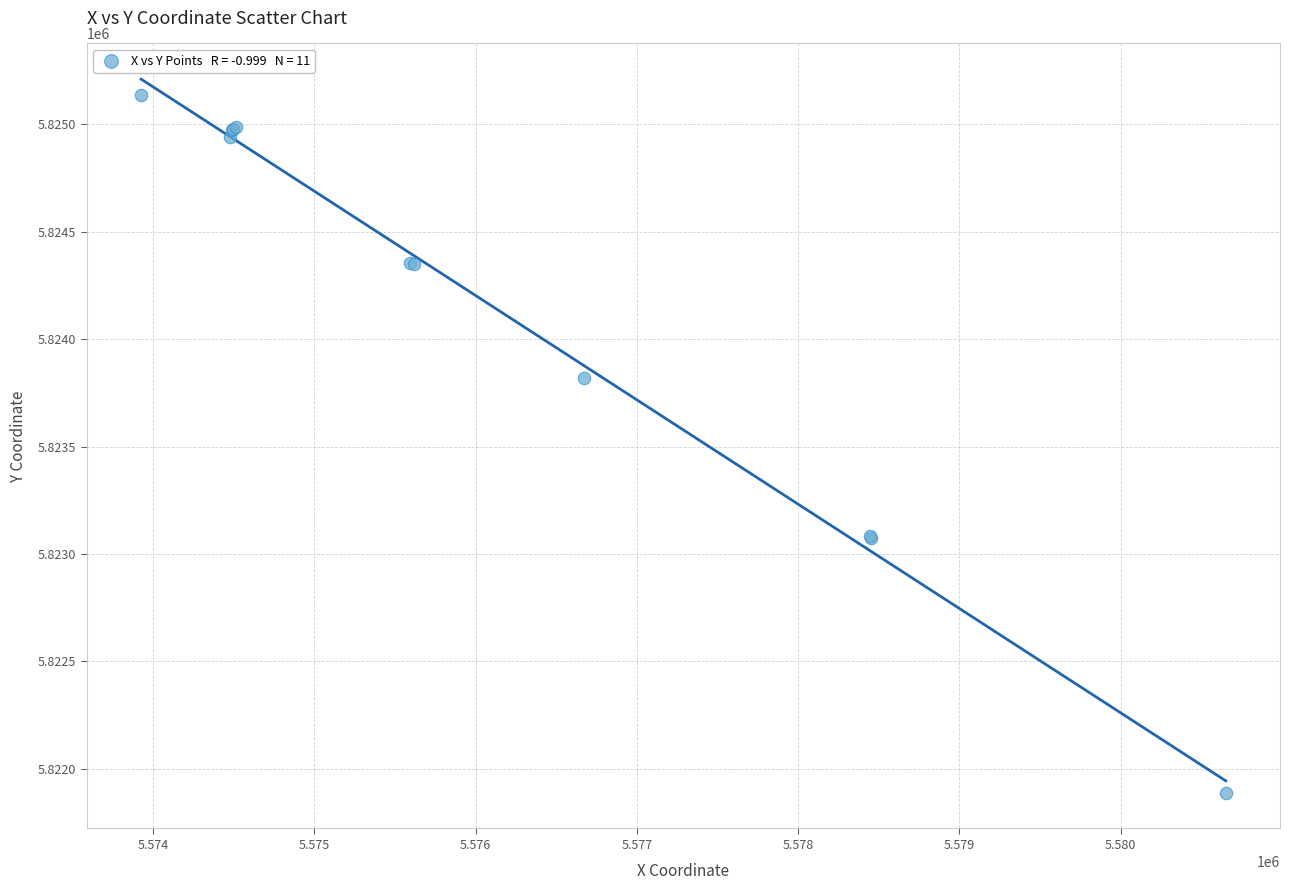

What Y value in the scatter plot is closest to 5823511?

5823817.0